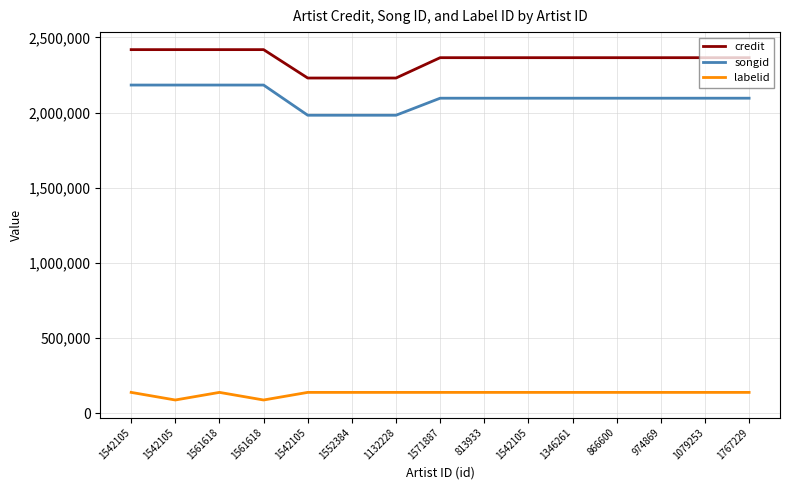

What is the total value across all series at 1346261?

4600304